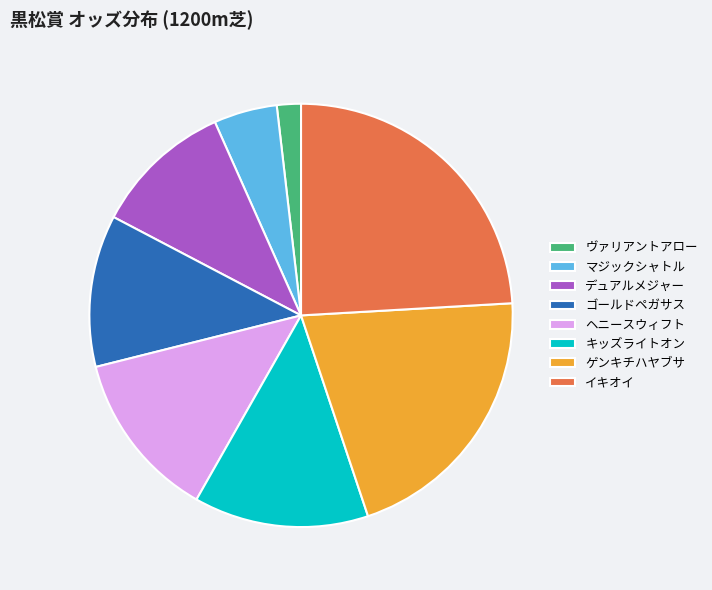

Is it true that ヴァリアントアロー is 2% of the pie?

True